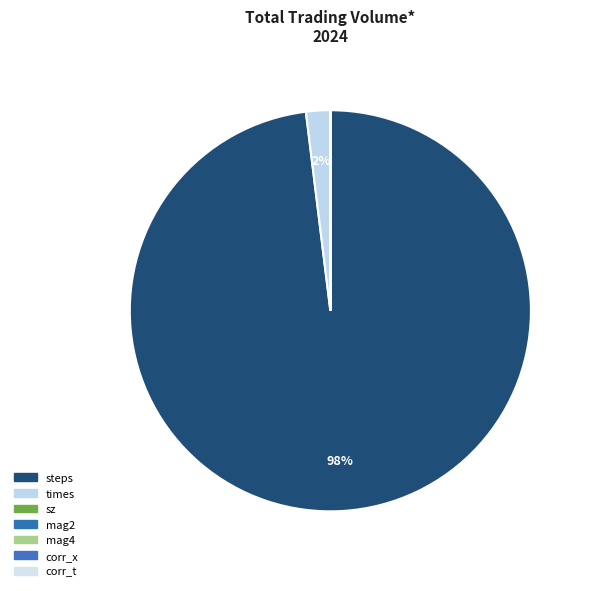

To the nearest percent, what is the average slice percentage?

14%